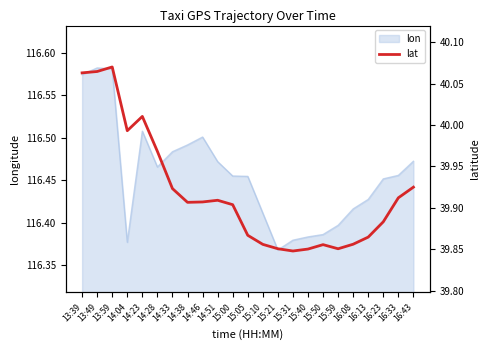

What is the label of the 5th point from the right?

16:08